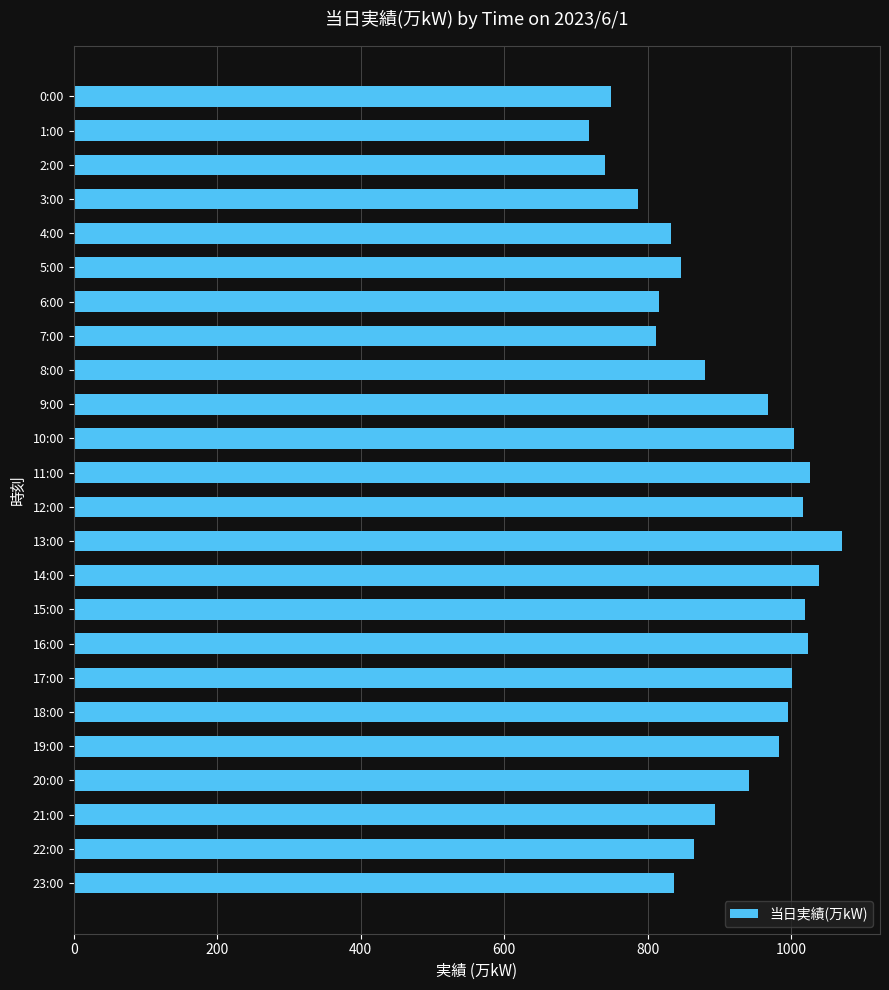

True or false: the data shows 1271 at 23:00.

False